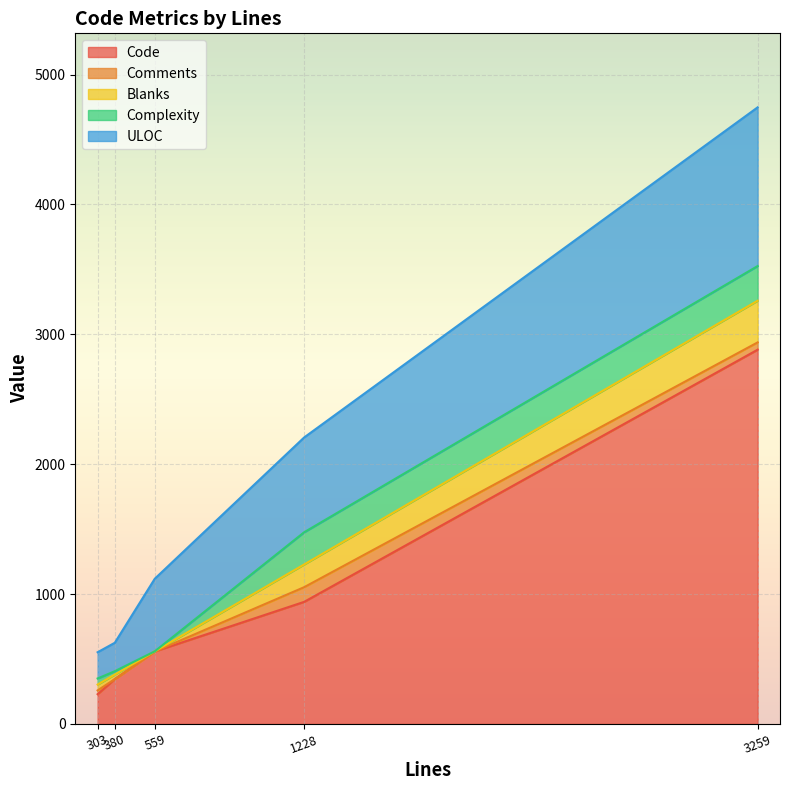

List the series in order of their peak value, lowest first.

Comments, Complexity, Blanks, ULOC, Code